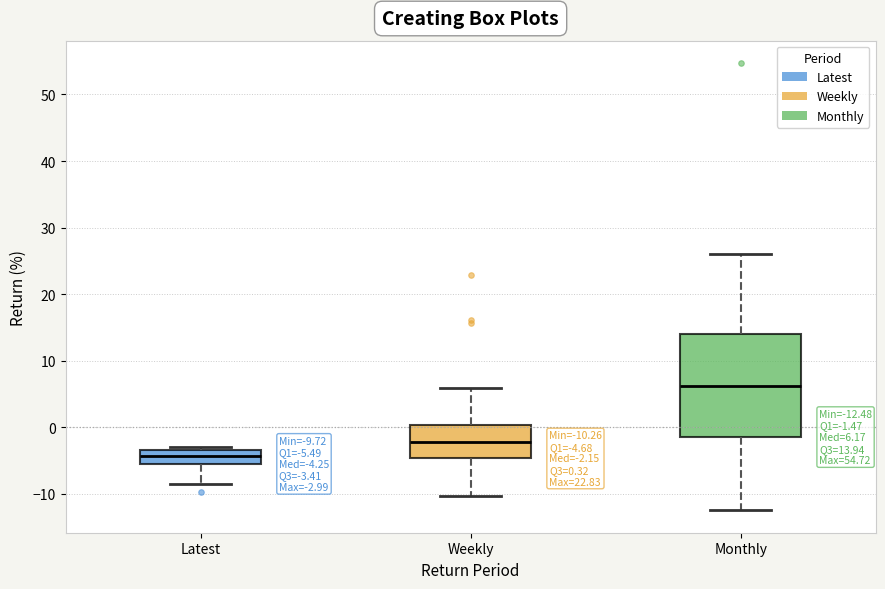

Which box's median line is the lowest?

Latest